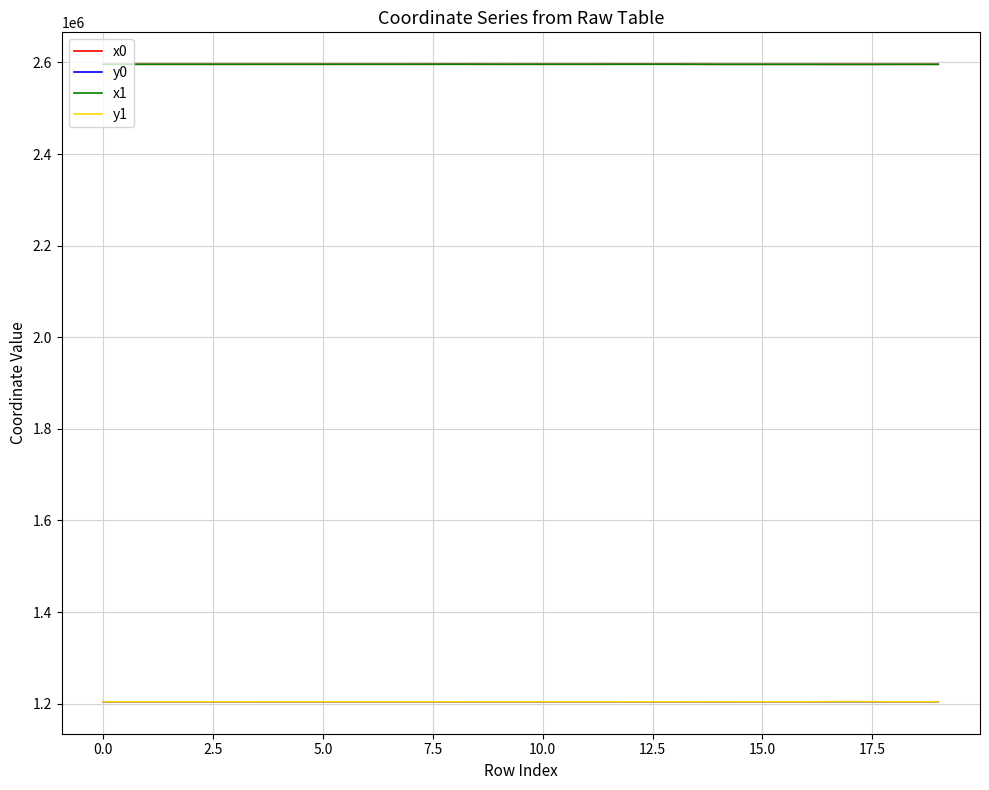

True or false: x1 has more than 2 points higher than both neighbors.

True